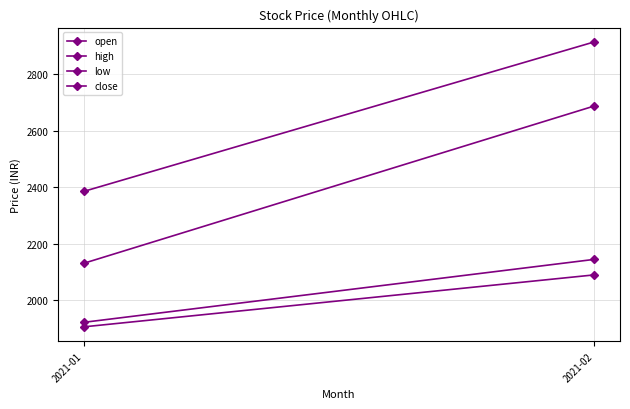

Where is close nearest to the value 2409?

2021-01